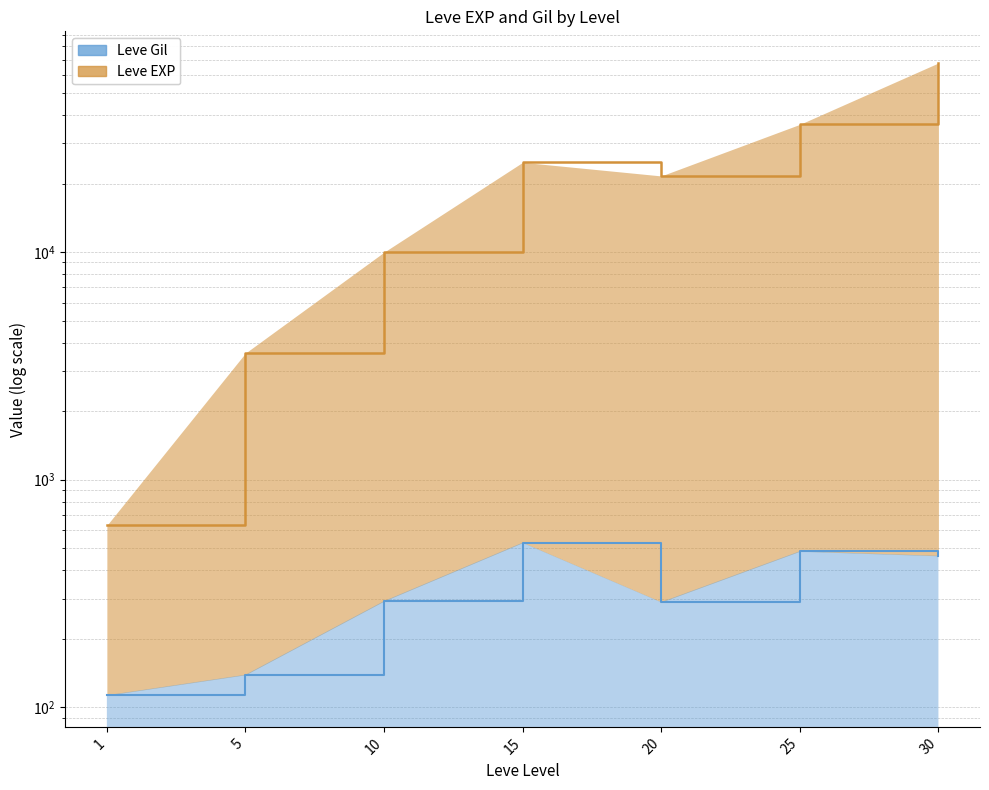

Reading left to right, extract all data points from this chart.

Leve EXP: 1=630	5=3600	10=9990	15=24790	20=21600	25=36390	30=67730
Leve Gil: 1=113	5=139	10=293	15=529	20=290	25=485	30=463